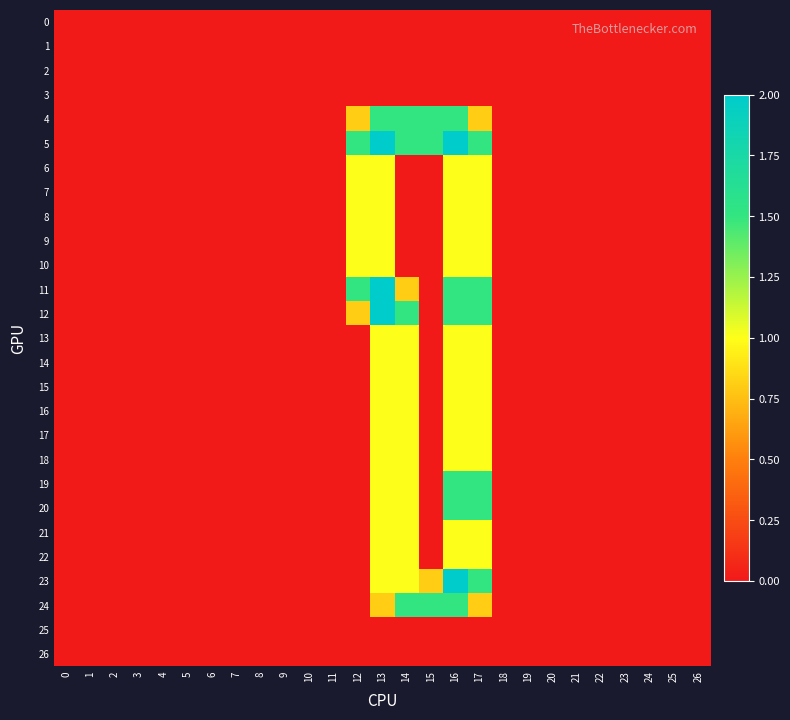

Reading left to right, what are all the values shown in this chart?

0: 0=0.0	1=0.0	2=0.0	3=0.0	4=0.0	5=0.0	6=0.0	7=0.0	8=0.0	9=0.0	10=0.0	11=0.0	12=0.0	13=0.0	14=0.0	15=0.0	16=0.0	17=0.0	18=0.0	19=0.0	20=0.0	21=0.0	22=0.0	23=0.0	24=0.0	25=0.0	26=0.0
1: 0=0.0	1=0.0	2=0.0	3=0.0	4=0.0	5=0.0	6=0.0	7=0.0	8=0.0	9=0.0	10=0.0	11=0.0	12=0.0	13=0.0	14=0.0	15=0.0	16=0.0	17=0.0	18=0.0	19=0.0	20=0.0	21=0.0	22=0.0	23=0.0	24=0.0	25=0.0	26=0.0
2: 0=0.0	1=0.0	2=0.0	3=0.0	4=0.0	5=0.0	6=0.0	7=0.0	8=0.0	9=0.0	10=0.0	11=0.0	12=0.0	13=0.0	14=0.0	15=0.0	16=0.0	17=0.0	18=0.0	19=0.0	20=0.0	21=0.0	22=0.0	23=0.0	24=0.0	25=0.0	26=0.0
3: 0=0.0	1=0.0	2=0.0	3=0.0	4=0.0	5=0.0	6=0.0	7=0.0	8=0.0	9=0.0	10=0.0	11=0.0	12=0.0	13=0.0	14=0.0	15=0.0	16=0.0	17=0.0	18=0.0	19=0.0	20=0.0	21=0.0	22=0.0	23=0.0	24=0.0	25=0.0	26=0.0
4: 0=0.0	1=0.0	2=0.0	3=0.0	4=0.0	5=0.0	6=0.0	7=0.0	8=0.0	9=0.0	10=0.0	11=0.0	12=0.8	13=1.5	14=1.5	15=1.5	16=1.5	17=0.8	18=0.0	19=0.0	20=0.0	21=0.0	22=0.0	23=0.0	24=0.0	25=0.0	26=0.0
5: 0=0.0	1=0.0	2=0.0	3=0.0	4=0.0	5=0.0	6=0.0	7=0.0	8=0.0	9=0.0	10=0.0	11=0.0	12=1.5	13=2.0	14=1.5	15=1.5	16=2.0	17=1.5	18=0.0	19=0.0	20=0.0	21=0.0	22=0.0	23=0.0	24=0.0	25=0.0	26=0.0
6: 0=0.0	1=0.0	2=0.0	3=0.0	4=0.0	5=0.0	6=0.0	7=0.0	8=0.0	9=0.0	10=0.0	11=0.0	12=1.0	13=1.0	14=0.0	15=0.0	16=1.0	17=1.0	18=0.0	19=0.0	20=0.0	21=0.0	22=0.0	23=0.0	24=0.0	25=0.0	26=0.0
7: 0=0.0	1=0.0	2=0.0	3=0.0	4=0.0	5=0.0	6=0.0	7=0.0	8=0.0	9=0.0	10=0.0	11=0.0	12=1.0	13=1.0	14=0.0	15=0.0	16=1.0	17=1.0	18=0.0	19=0.0	20=0.0	21=0.0	22=0.0	23=0.0	24=0.0	25=0.0	26=0.0
8: 0=0.0	1=0.0	2=0.0	3=0.0	4=0.0	5=0.0	6=0.0	7=0.0	8=0.0	9=0.0	10=0.0	11=0.0	12=1.0	13=1.0	14=0.0	15=0.0	16=1.0	17=1.0	18=0.0	19=0.0	20=0.0	21=0.0	22=0.0	23=0.0	24=0.0	25=0.0	26=0.0
9: 0=0.0	1=0.0	2=0.0	3=0.0	4=0.0	5=0.0	6=0.0	7=0.0	8=0.0	9=0.0	10=0.0	11=0.0	12=1.0	13=1.0	14=0.0	15=0.0	16=1.0	17=1.0	18=0.0	19=0.0	20=0.0	21=0.0	22=0.0	23=0.0	24=0.0	25=0.0	26=0.0
10: 0=0.0	1=0.0	2=0.0	3=0.0	4=0.0	5=0.0	6=0.0	7=0.0	8=0.0	9=0.0	10=0.0	11=0.0	12=1.0	13=1.0	14=0.0	15=0.0	16=1.0	17=1.0	18=0.0	19=0.0	20=0.0	21=0.0	22=0.0	23=0.0	24=0.0	25=0.0	26=0.0
11: 0=0.0	1=0.0	2=0.0	3=0.0	4=0.0	5=0.0	6=0.0	7=0.0	8=0.0	9=0.0	10=0.0	11=0.0	12=1.5	13=2.0	14=0.8	15=0.0	16=1.5	17=1.5	18=0.0	19=0.0	20=0.0	21=0.0	22=0.0	23=0.0	24=0.0	25=0.0	26=0.0
12: 0=0.0	1=0.0	2=0.0	3=0.0	4=0.0	5=0.0	6=0.0	7=0.0	8=0.0	9=0.0	10=0.0	11=0.0	12=0.8	13=2.0	14=1.5	15=0.0	16=1.5	17=1.5	18=0.0	19=0.0	20=0.0	21=0.0	22=0.0	23=0.0	24=0.0	25=0.0	26=0.0
13: 0=0.0	1=0.0	2=0.0	3=0.0	4=0.0	5=0.0	6=0.0	7=0.0	8=0.0	9=0.0	10=0.0	11=0.0	12=0.0	13=1.0	14=1.0	15=0.0	16=1.0	17=1.0	18=0.0	19=0.0	20=0.0	21=0.0	22=0.0	23=0.0	24=0.0	25=0.0	26=0.0
14: 0=0.0	1=0.0	2=0.0	3=0.0	4=0.0	5=0.0	6=0.0	7=0.0	8=0.0	9=0.0	10=0.0	11=0.0	12=0.0	13=1.0	14=1.0	15=0.0	16=1.0	17=1.0	18=0.0	19=0.0	20=0.0	21=0.0	22=0.0	23=0.0	24=0.0	25=0.0	26=0.0
15: 0=0.0	1=0.0	2=0.0	3=0.0	4=0.0	5=0.0	6=0.0	7=0.0	8=0.0	9=0.0	10=0.0	11=0.0	12=0.0	13=1.0	14=1.0	15=0.0	16=1.0	17=1.0	18=0.0	19=0.0	20=0.0	21=0.0	22=0.0	23=0.0	24=0.0	25=0.0	26=0.0
16: 0=0.0	1=0.0	2=0.0	3=0.0	4=0.0	5=0.0	6=0.0	7=0.0	8=0.0	9=0.0	10=0.0	11=0.0	12=0.0	13=1.0	14=1.0	15=0.0	16=1.0	17=1.0	18=0.0	19=0.0	20=0.0	21=0.0	22=0.0	23=0.0	24=0.0	25=0.0	26=0.0
17: 0=0.0	1=0.0	2=0.0	3=0.0	4=0.0	5=0.0	6=0.0	7=0.0	8=0.0	9=0.0	10=0.0	11=0.0	12=0.0	13=1.0	14=1.0	15=0.0	16=1.0	17=1.0	18=0.0	19=0.0	20=0.0	21=0.0	22=0.0	23=0.0	24=0.0	25=0.0	26=0.0
18: 0=0.0	1=0.0	2=0.0	3=0.0	4=0.0	5=0.0	6=0.0	7=0.0	8=0.0	9=0.0	10=0.0	11=0.0	12=0.0	13=1.0	14=1.0	15=0.0	16=1.0	17=1.0	18=0.0	19=0.0	20=0.0	21=0.0	22=0.0	23=0.0	24=0.0	25=0.0	26=0.0
19: 0=0.0	1=0.0	2=0.0	3=0.0	4=0.0	5=0.0	6=0.0	7=0.0	8=0.0	9=0.0	10=0.0	11=0.0	12=0.0	13=1.0	14=1.0	15=0.0	16=1.5	17=1.5	18=0.0	19=0.0	20=0.0	21=0.0	22=0.0	23=0.0	24=0.0	25=0.0	26=0.0
20: 0=0.0	1=0.0	2=0.0	3=0.0	4=0.0	5=0.0	6=0.0	7=0.0	8=0.0	9=0.0	10=0.0	11=0.0	12=0.0	13=1.0	14=1.0	15=0.0	16=1.5	17=1.5	18=0.0	19=0.0	20=0.0	21=0.0	22=0.0	23=0.0	24=0.0	25=0.0	26=0.0
21: 0=0.0	1=0.0	2=0.0	3=0.0	4=0.0	5=0.0	6=0.0	7=0.0	8=0.0	9=0.0	10=0.0	11=0.0	12=0.0	13=1.0	14=1.0	15=0.0	16=1.0	17=1.0	18=0.0	19=0.0	20=0.0	21=0.0	22=0.0	23=0.0	24=0.0	25=0.0	26=0.0
22: 0=0.0	1=0.0	2=0.0	3=0.0	4=0.0	5=0.0	6=0.0	7=0.0	8=0.0	9=0.0	10=0.0	11=0.0	12=0.0	13=1.0	14=1.0	15=0.0	16=1.0	17=1.0	18=0.0	19=0.0	20=0.0	21=0.0	22=0.0	23=0.0	24=0.0	25=0.0	26=0.0
23: 0=0.0	1=0.0	2=0.0	3=0.0	4=0.0	5=0.0	6=0.0	7=0.0	8=0.0	9=0.0	10=0.0	11=0.0	12=0.0	13=1.0	14=1.0	15=0.8	16=2.0	17=1.5	18=0.0	19=0.0	20=0.0	21=0.0	22=0.0	23=0.0	24=0.0	25=0.0	26=0.0
24: 0=0.0	1=0.0	2=0.0	3=0.0	4=0.0	5=0.0	6=0.0	7=0.0	8=0.0	9=0.0	10=0.0	11=0.0	12=0.0	13=0.8	14=1.5	15=1.5	16=1.5	17=0.8	18=0.0	19=0.0	20=0.0	21=0.0	22=0.0	23=0.0	24=0.0	25=0.0	26=0.0
25: 0=0.0	1=0.0	2=0.0	3=0.0	4=0.0	5=0.0	6=0.0	7=0.0	8=0.0	9=0.0	10=0.0	11=0.0	12=0.0	13=0.0	14=0.0	15=0.0	16=0.0	17=0.0	18=0.0	19=0.0	20=0.0	21=0.0	22=0.0	23=0.0	24=0.0	25=0.0	26=0.0
26: 0=0.0	1=0.0	2=0.0	3=0.0	4=0.0	5=0.0	6=0.0	7=0.0	8=0.0	9=0.0	10=0.0	11=0.0	12=0.0	13=0.0	14=0.0	15=0.0	16=0.0	17=0.0	18=0.0	19=0.0	20=0.0	21=0.0	22=0.0	23=0.0	24=0.0	25=0.0	26=0.0